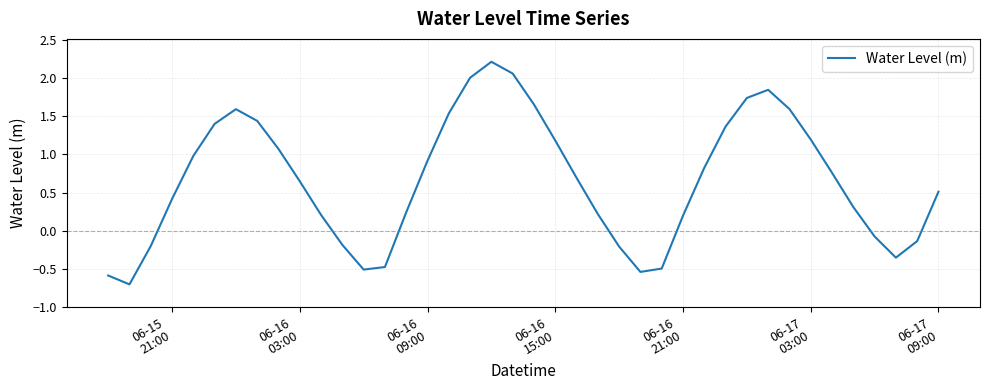

What is the greatest value displayed?

2.2